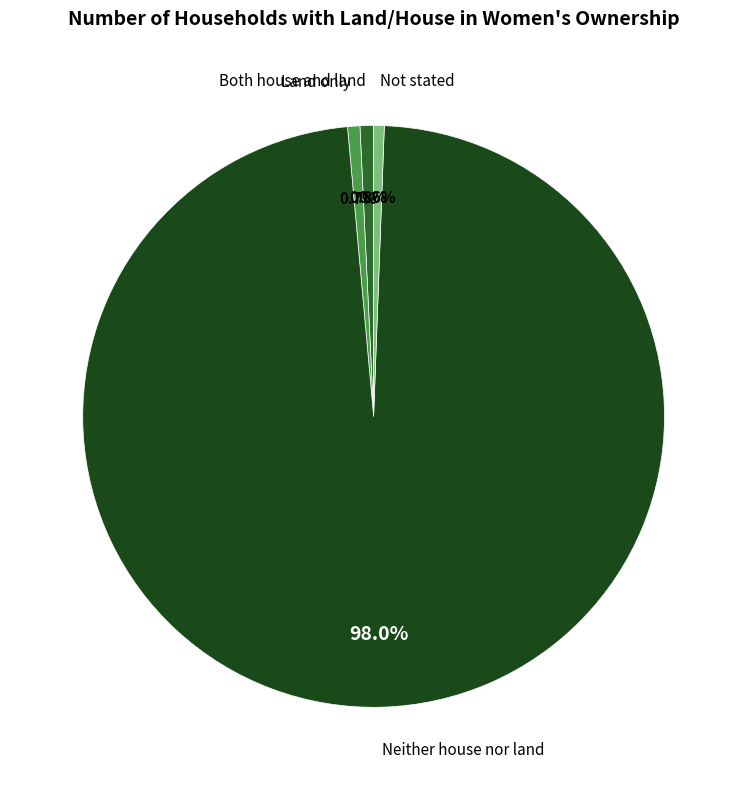

Does any single category account for the majority?

Yes